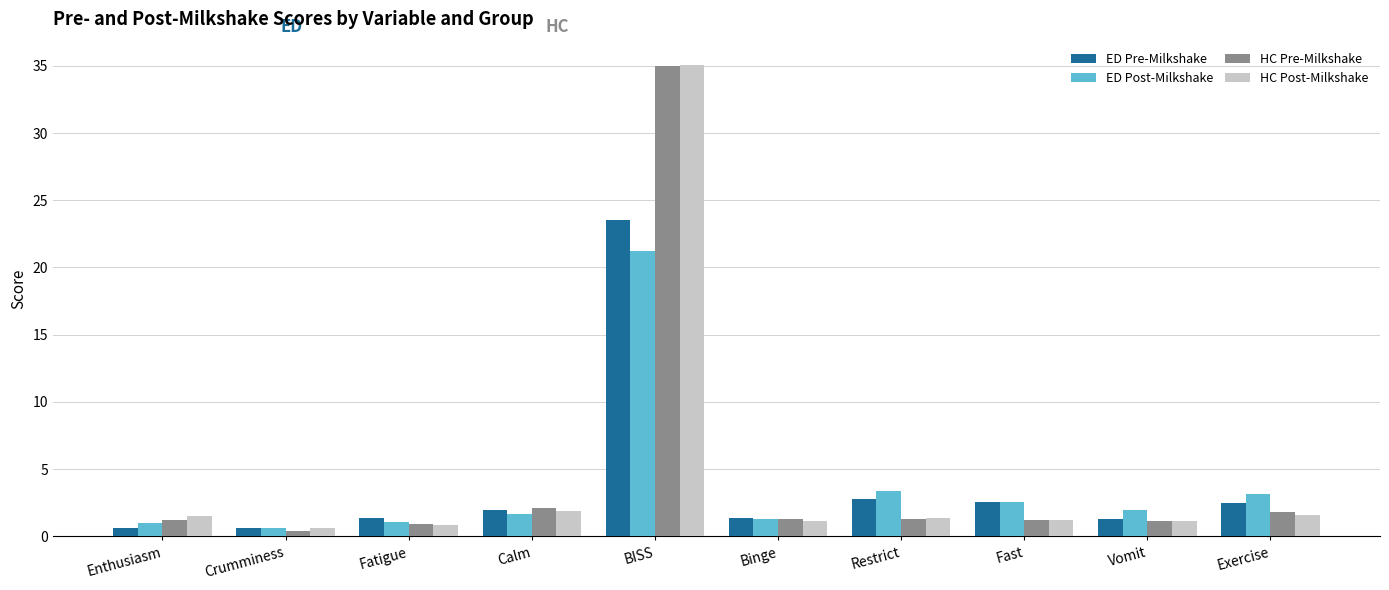

At which label does ED Post-Milkshake reach its peak?

BISS